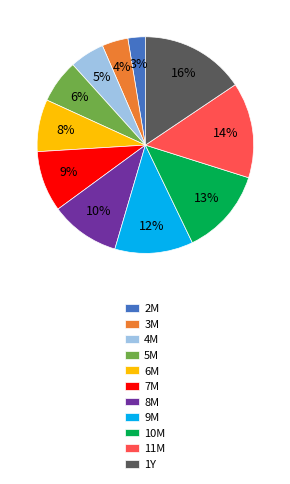

Rank the categories by value from highest to lowest.

1Y, 11M, 10M, 9M, 8M, 7M, 6M, 5M, 4M, 3M, 2M